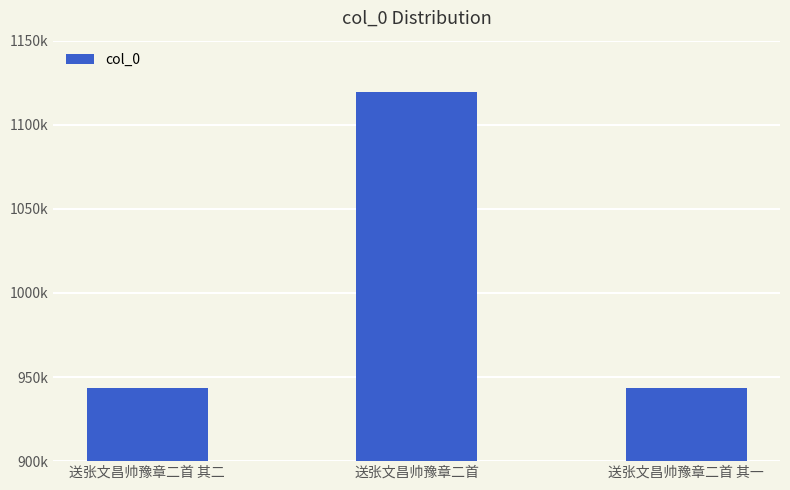

How many distinct data groups are displayed?

1